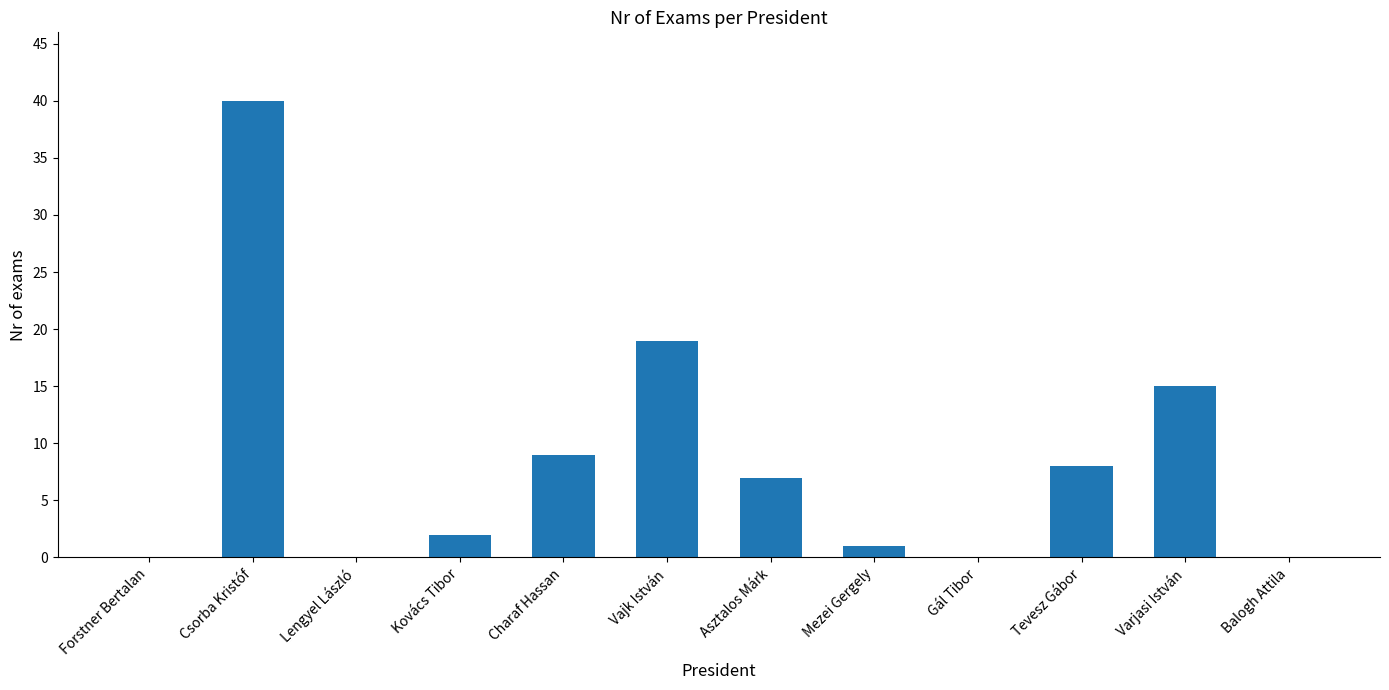

Count the number of data series in this chart.

1